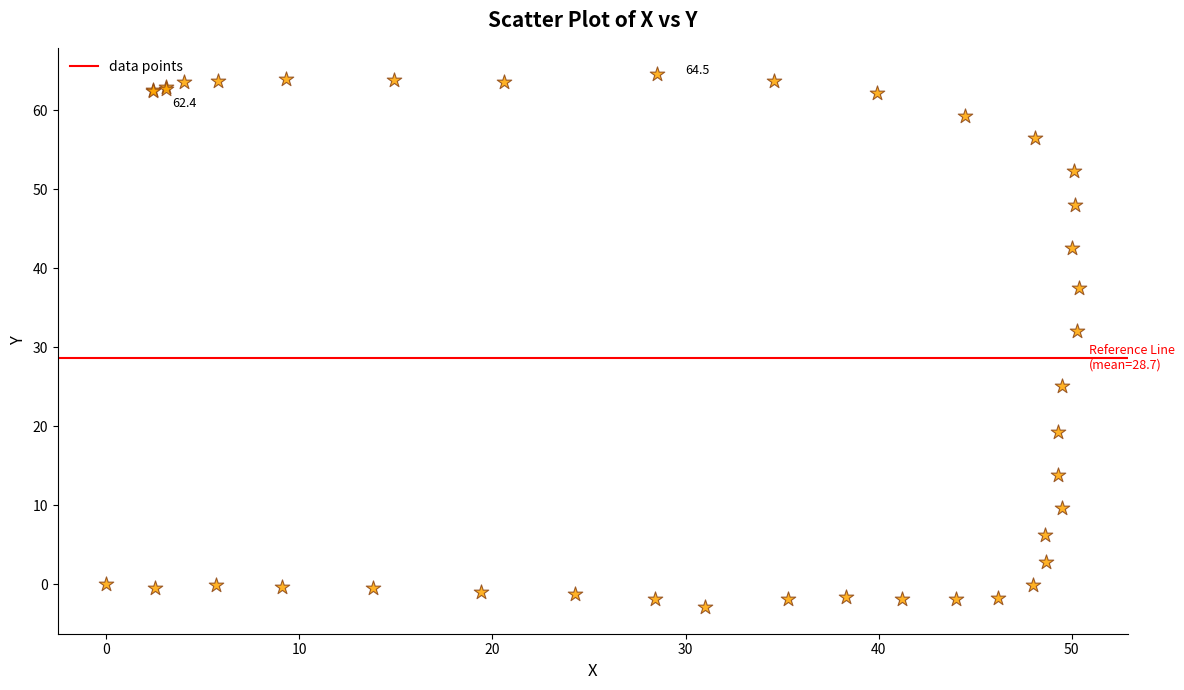

What Y value in the scatter plot is closest to 30?

32.0